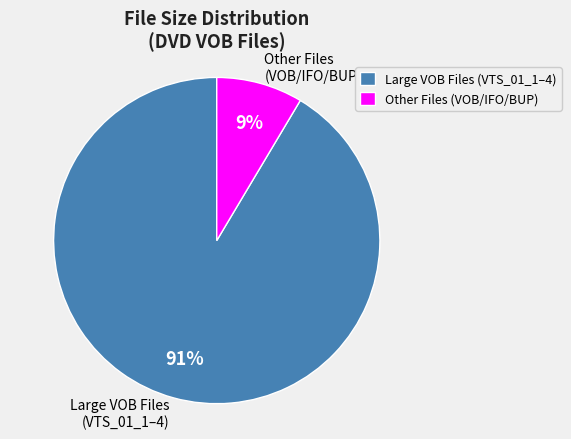

Count the number of slices in the pie.

2